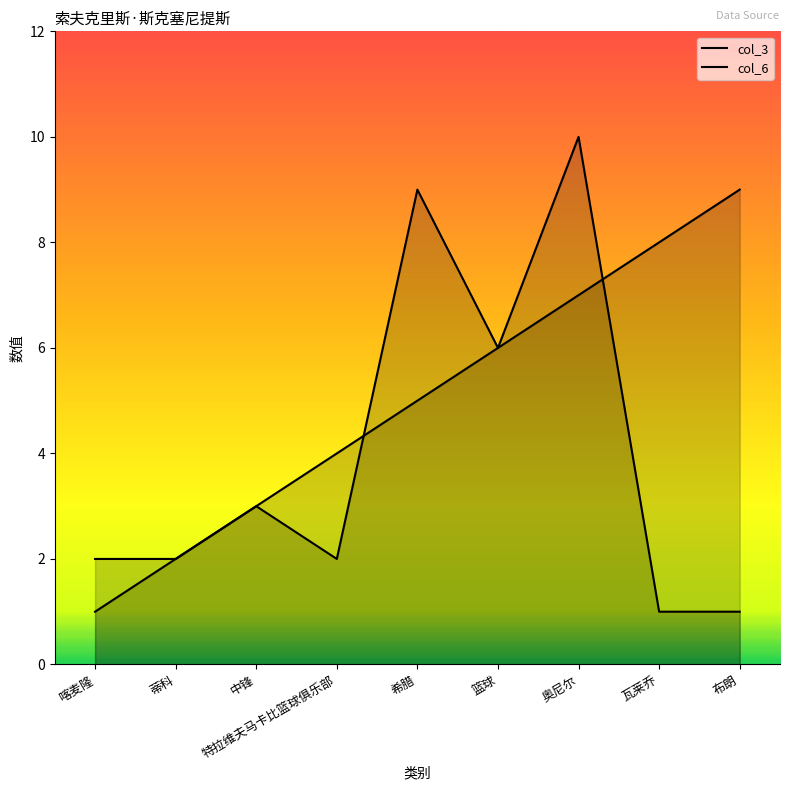

At which label is col_3 closest to 5?

希腊